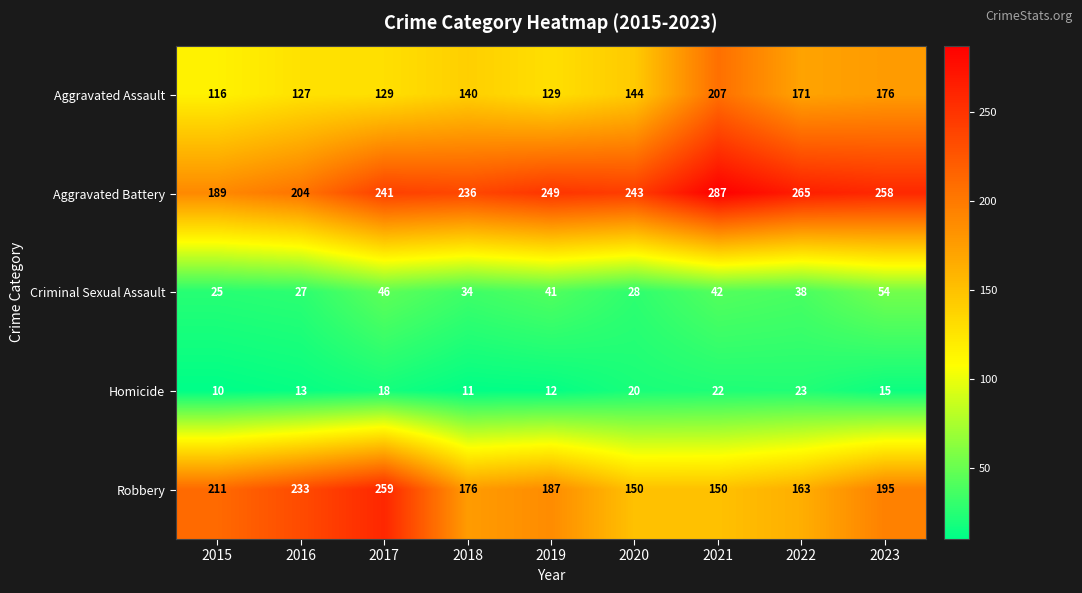

True or false: Aggravated Battery has a value of 394 at 2020.

False